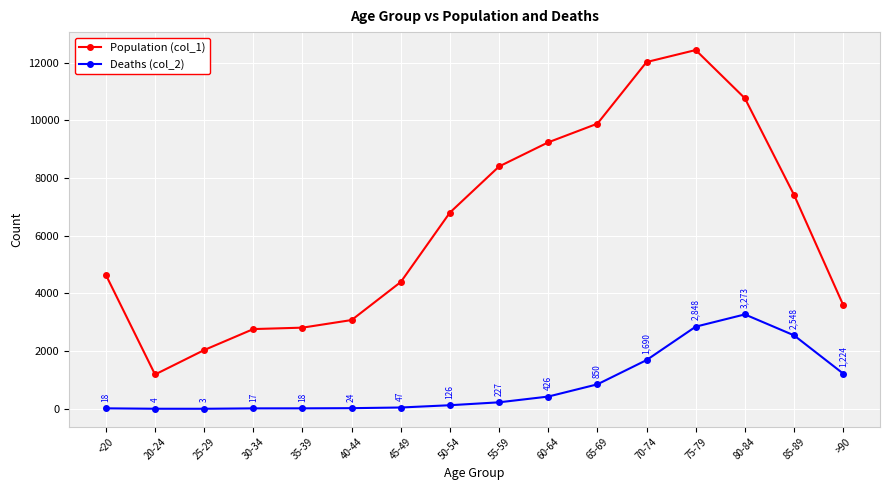

What is the lowest value of the Population (col_1) series?

1191